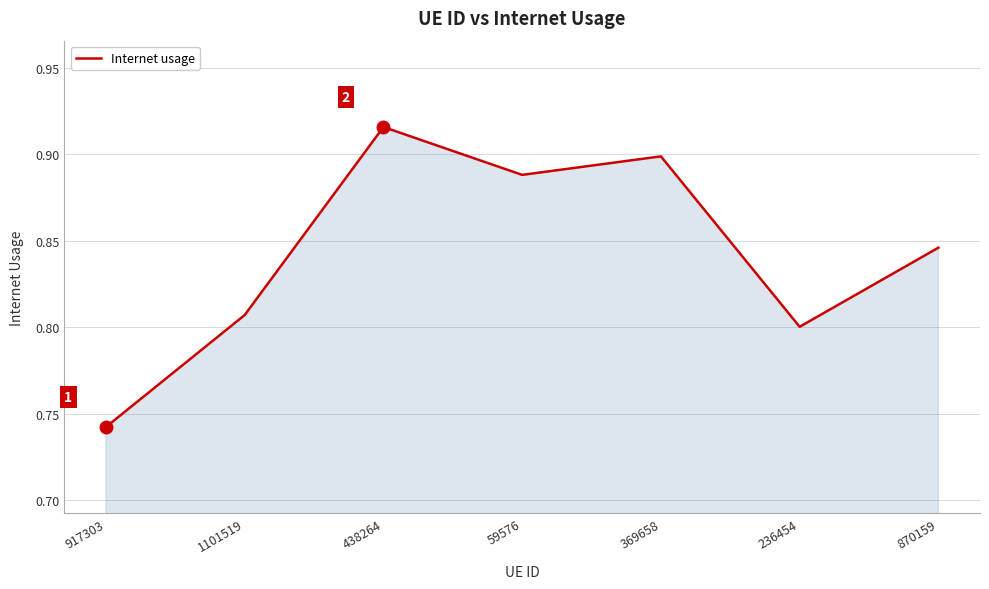

What position from the left is 59576?

4